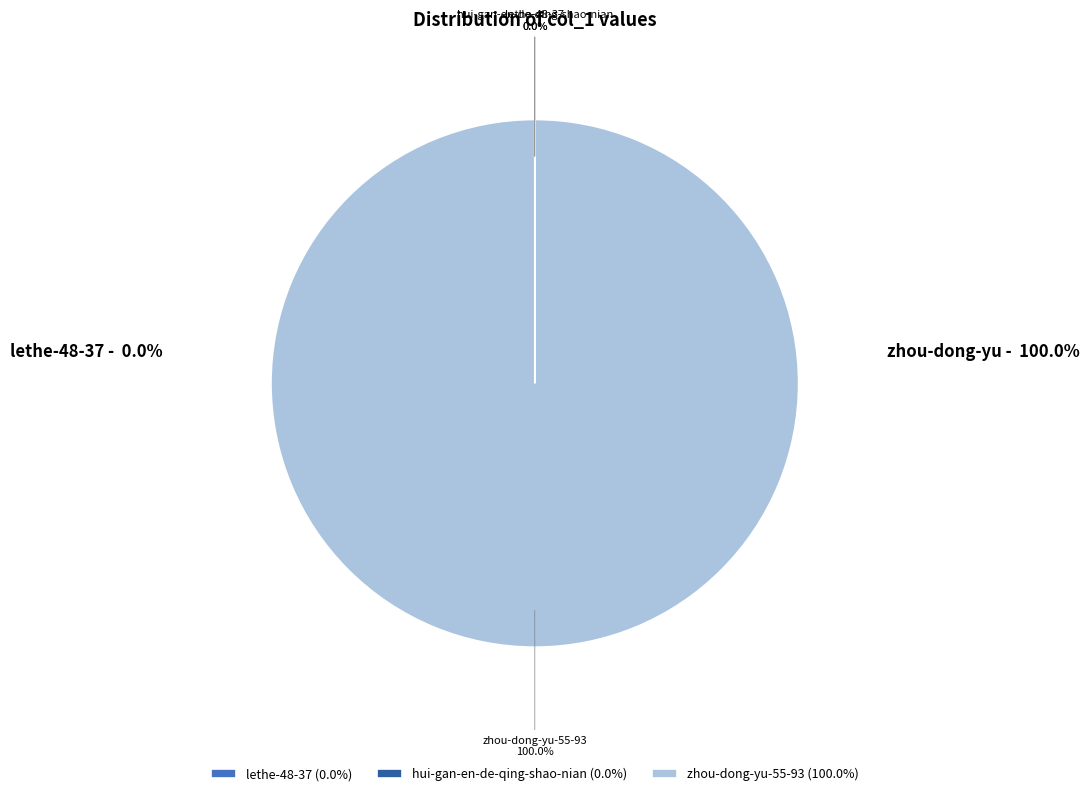

Is there any slice that represents more than half of the pie?

Yes